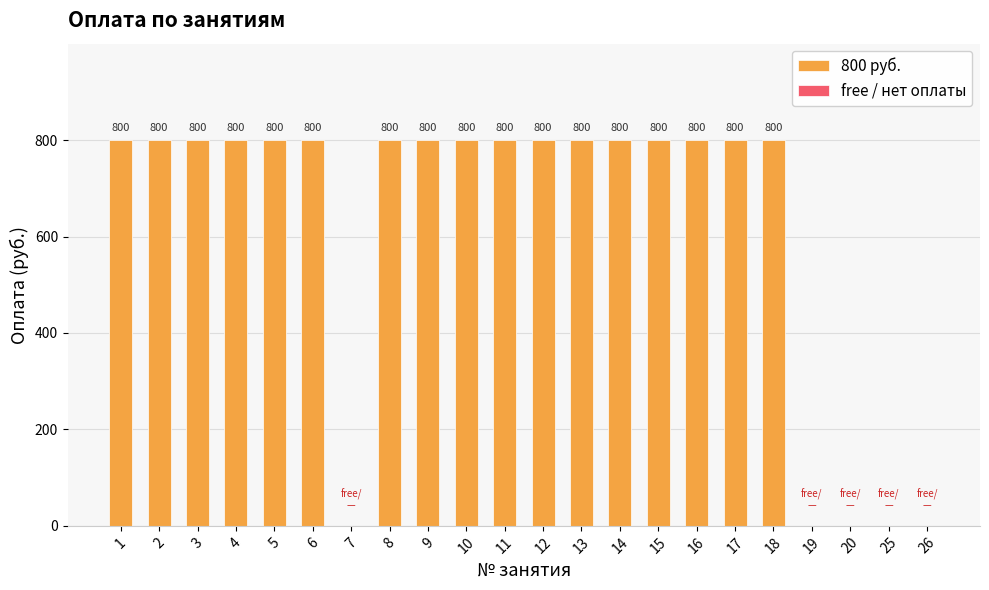

Is it true that the value at 7 is -312?

False